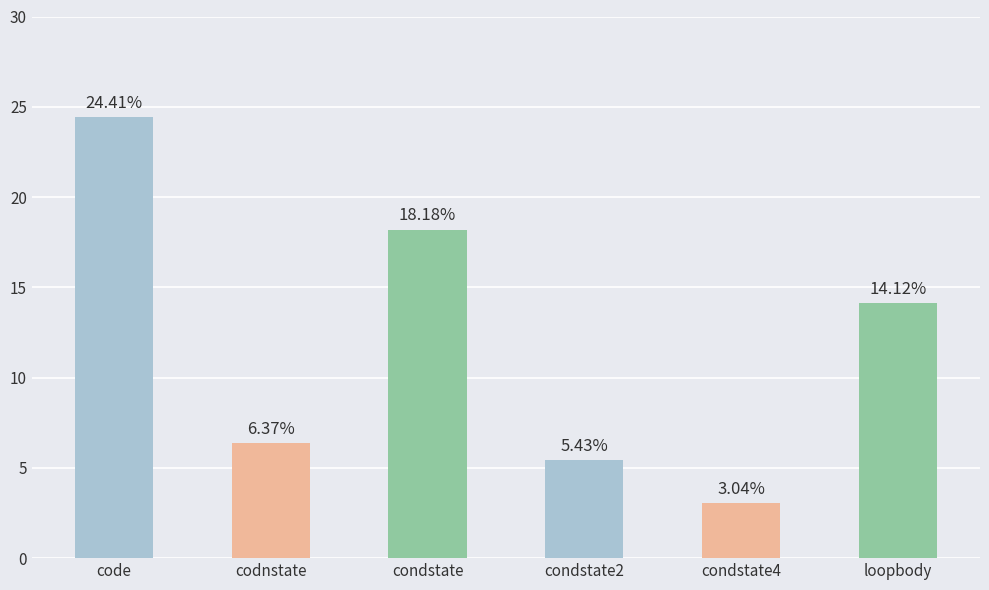

Is it true that the value at condstate2 is 9.2?

False